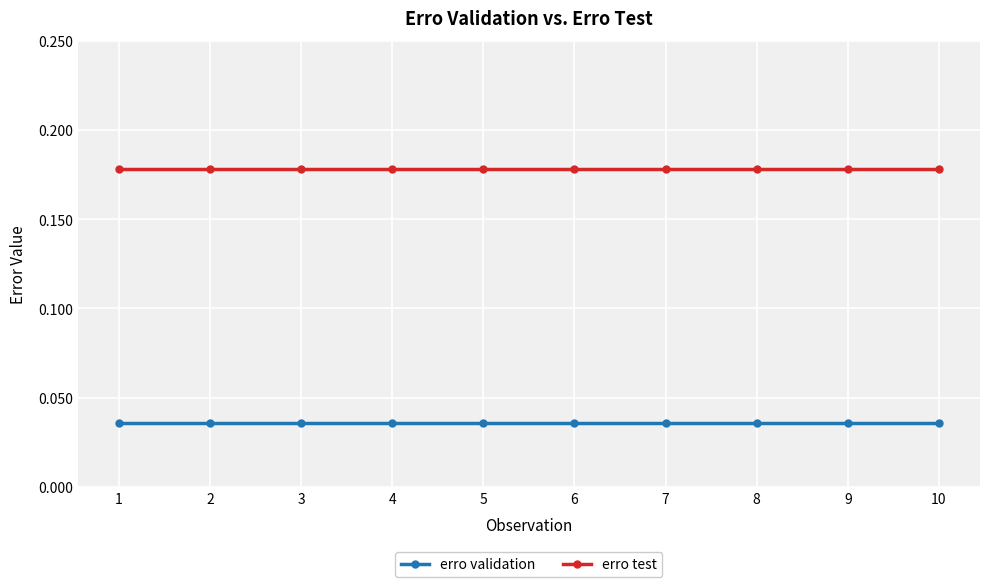

True or false: erro test and erro validation intersect in this chart.

False